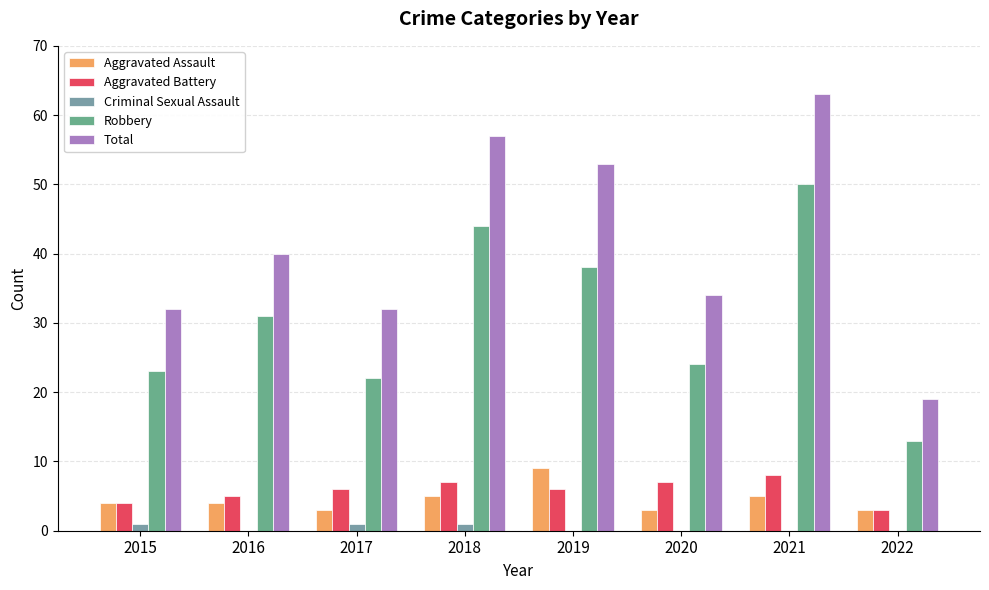

Are the bars horizontal?

No